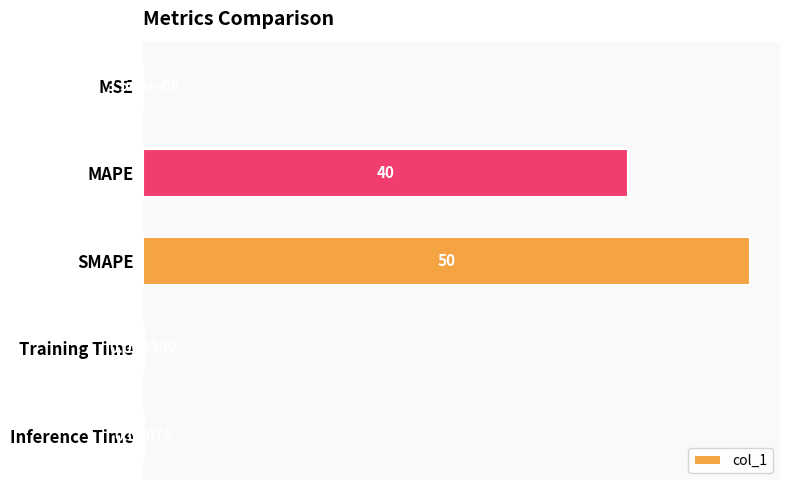

Where is the data nearest to the value 25?

MAPE